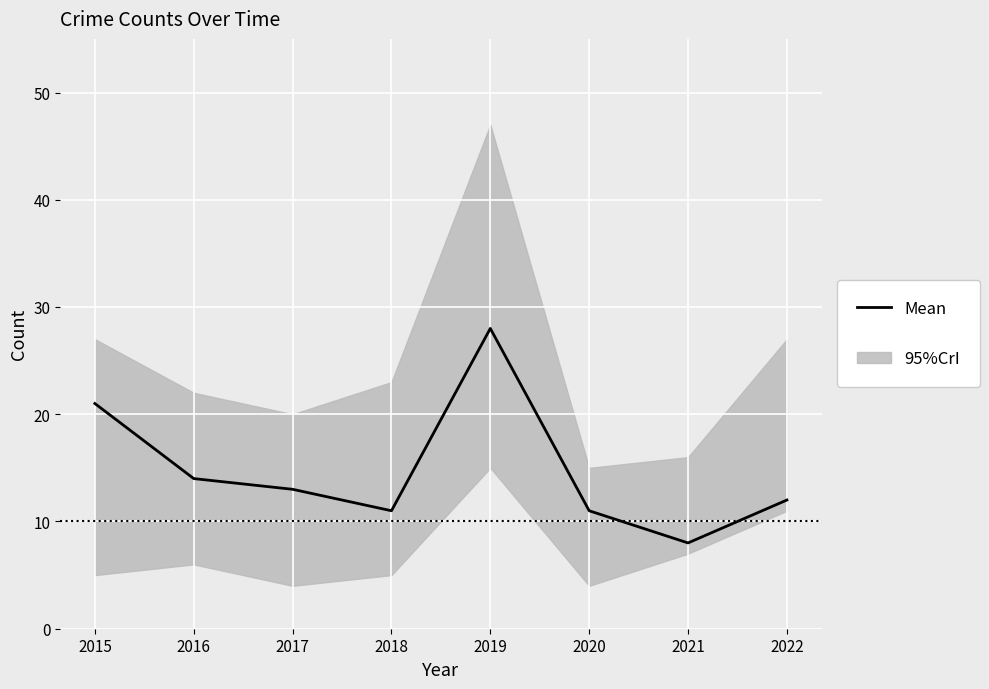

How many lines are shown in the chart?

1